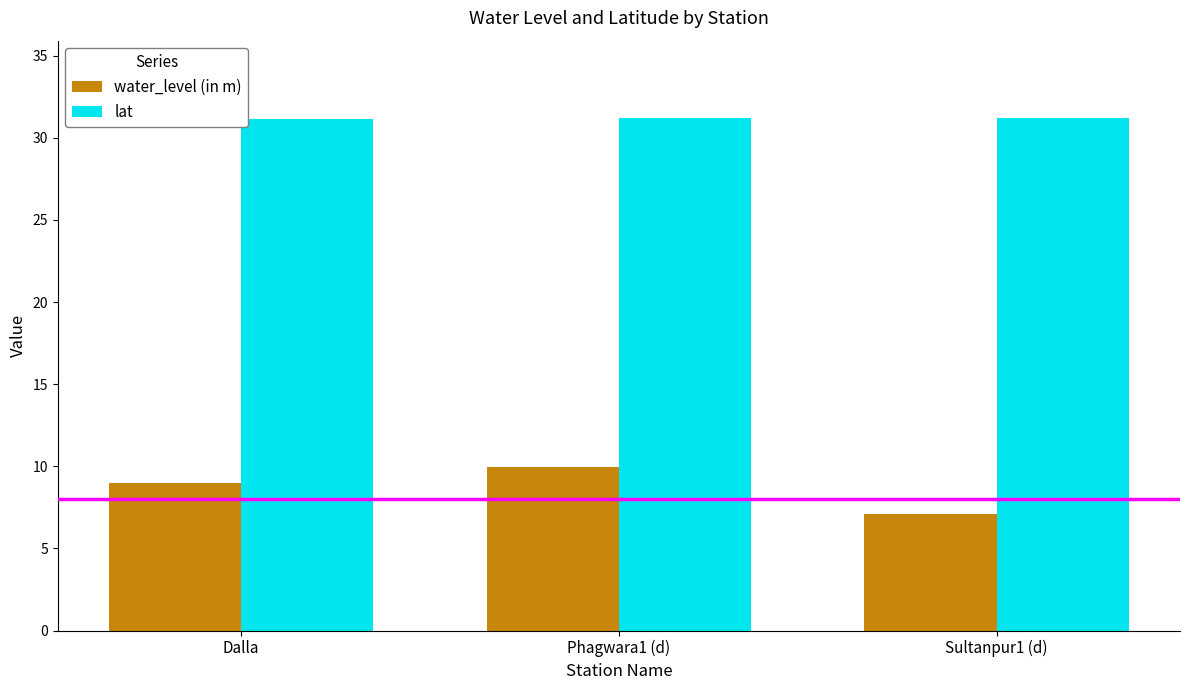

Which series has the largest total across all categories?

lat